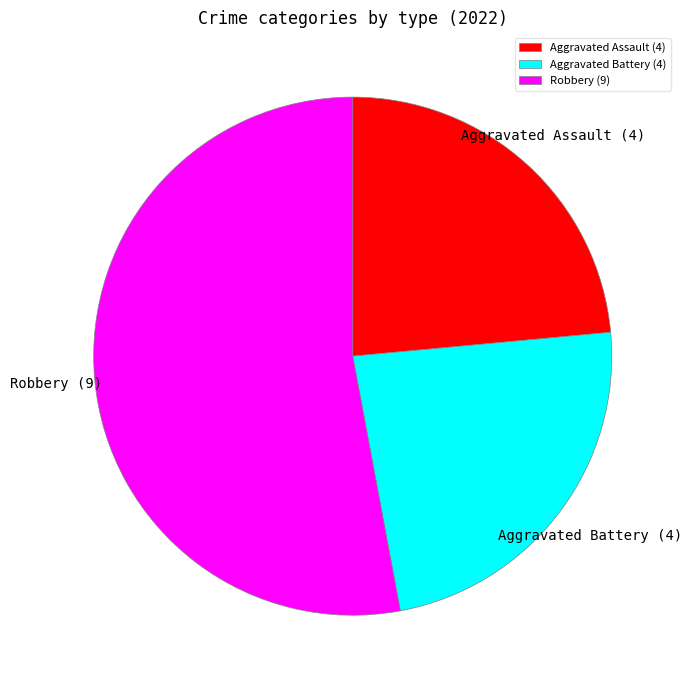

Is there a majority slice in this chart?

Yes